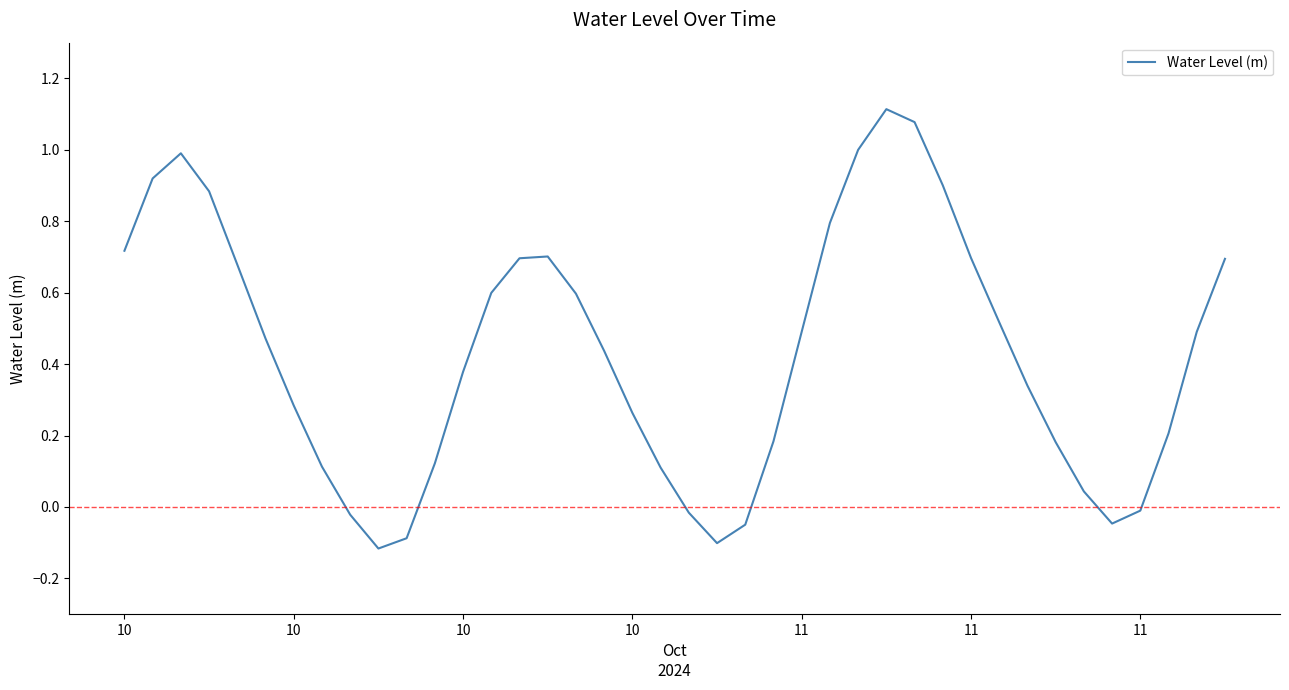

How many negative values are there?

8